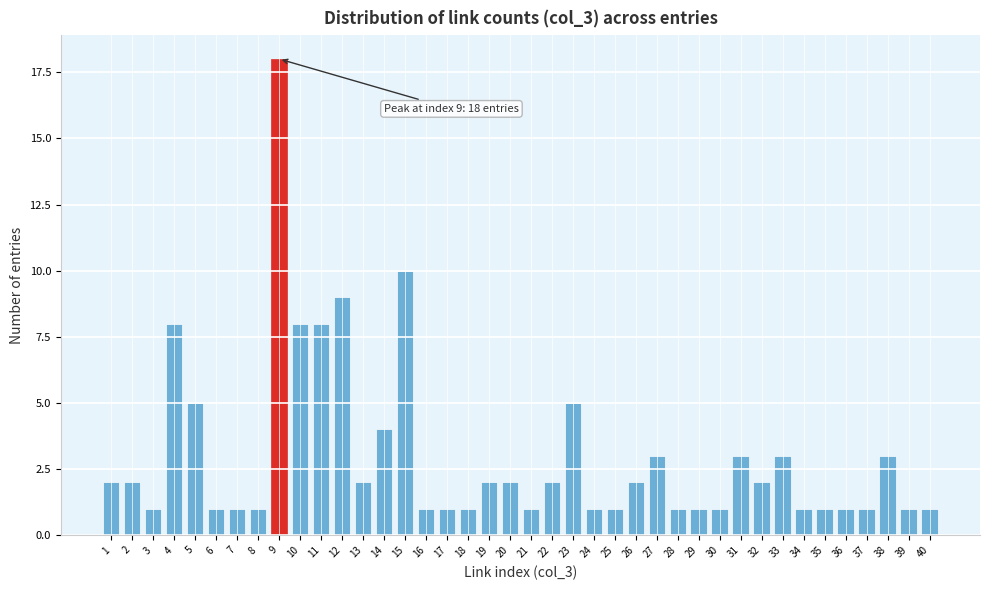

What is the change in value from 8 to 19?

+1